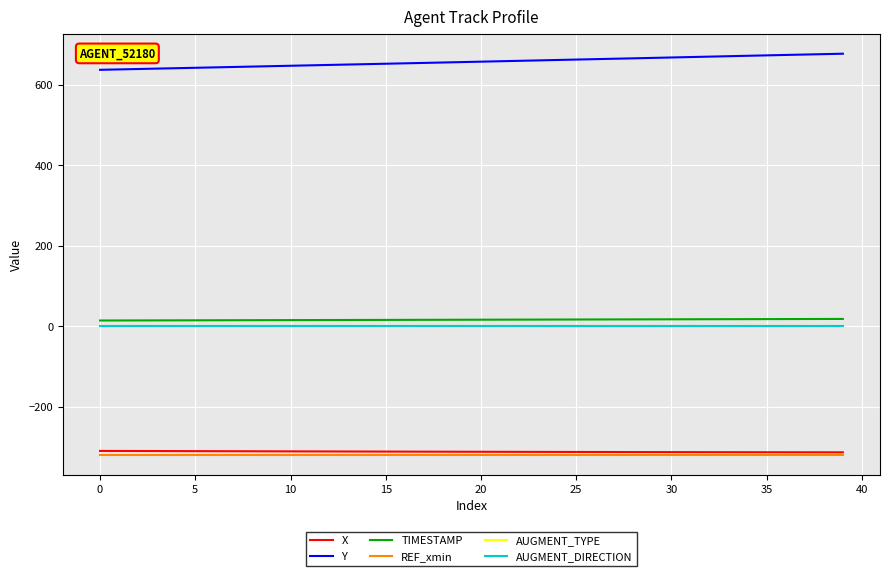

True or false: AUGMENT_DIRECTION and REF_xmin intersect in this chart.

False